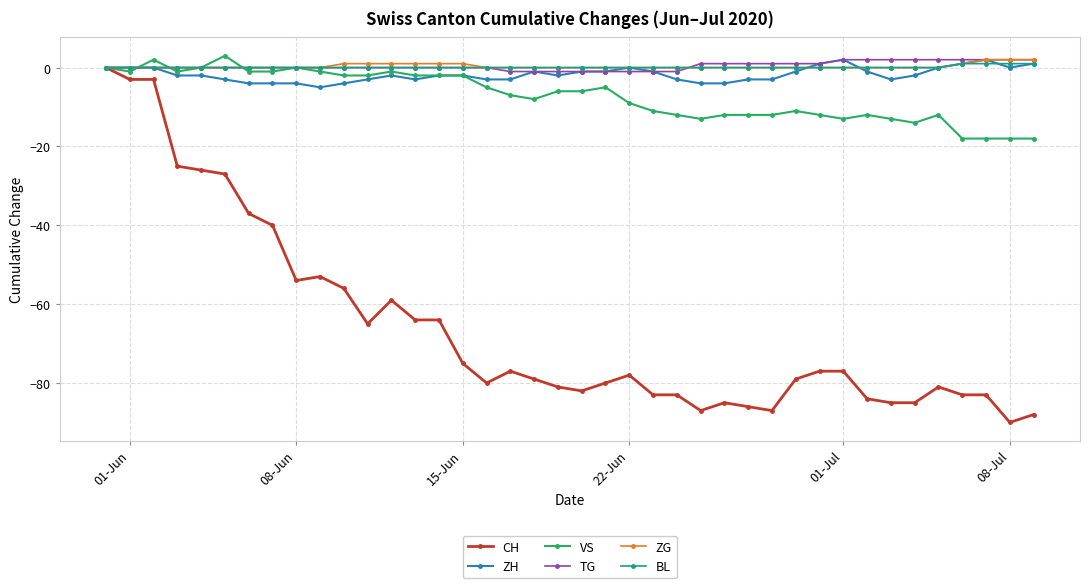

Which series has the widest spread of values?

CH